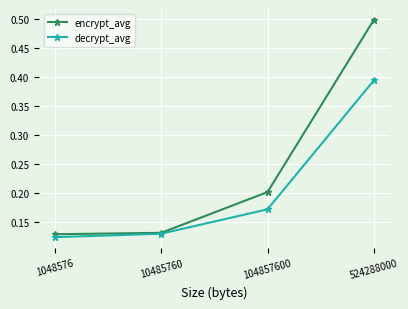

List the series in order of their overall mean, highest first.

encrypt_avg, decrypt_avg